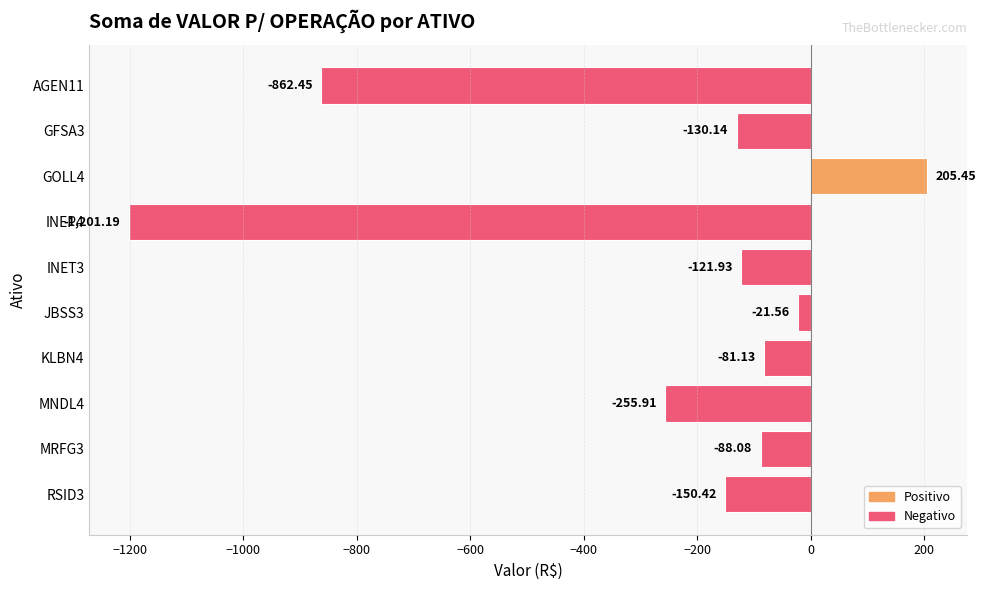

What is the sum of the values at INET3 and GFSA3?

-252.1